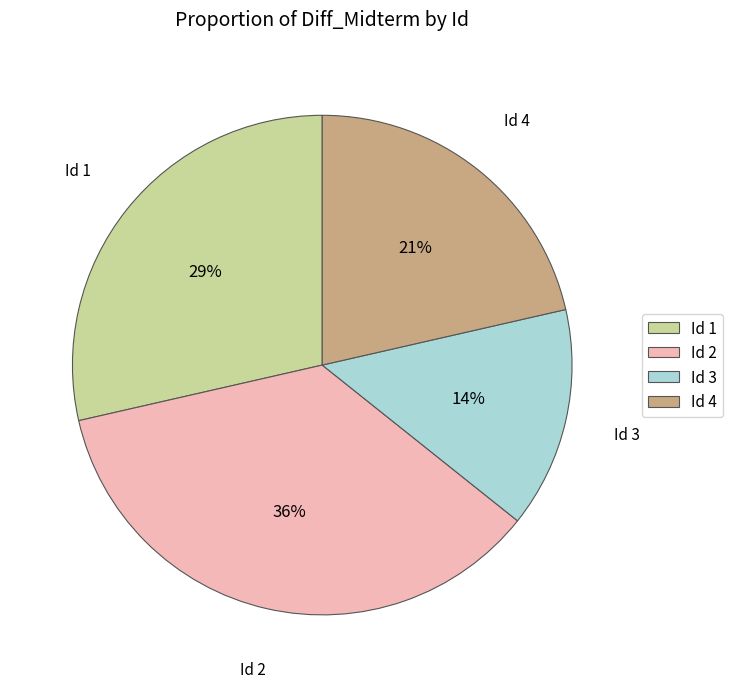

Is it true that Id 4 is 21% of the pie?

True